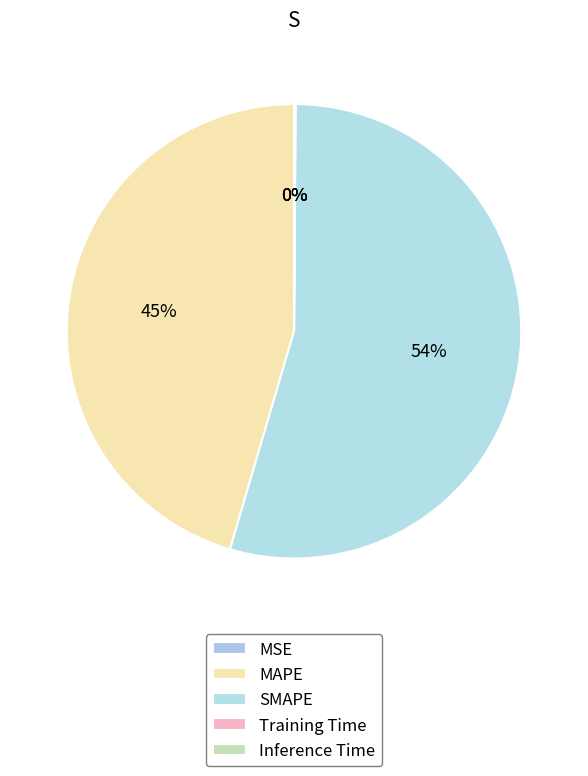

What portion of the pie excludes Inference Time?

99.9%